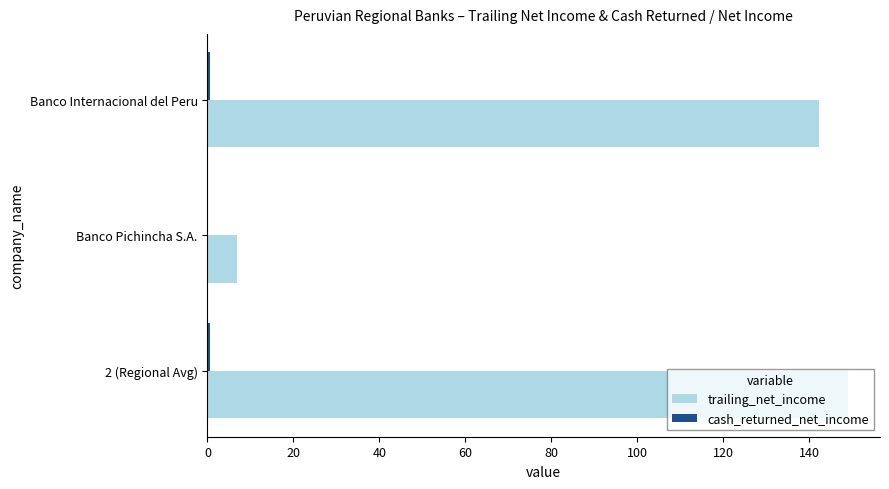

Count the number of data series in this chart.

2